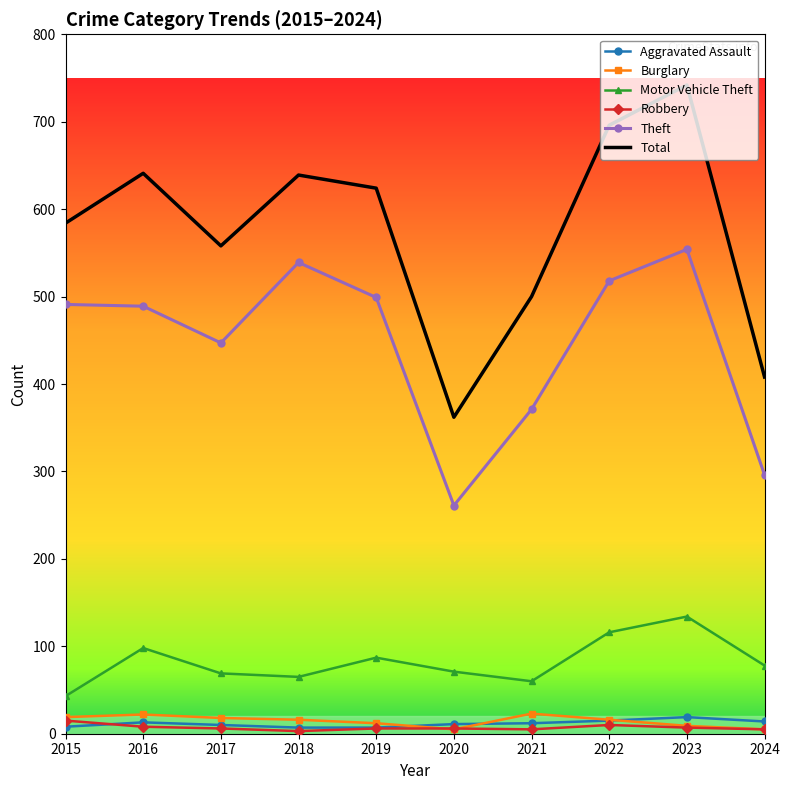

What is the greatest value displayed?

742